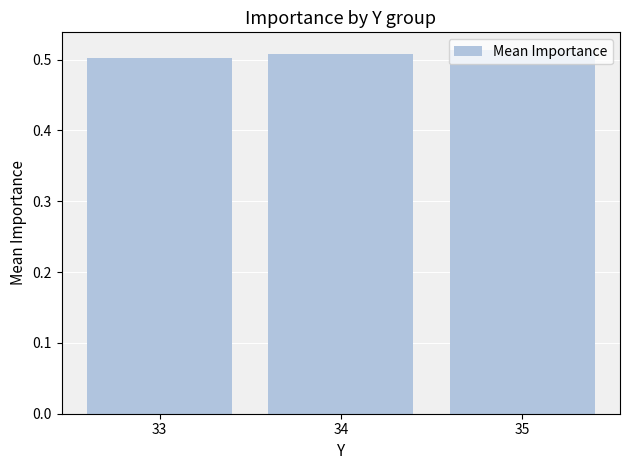

Between 35 and 33, which is larger?

35